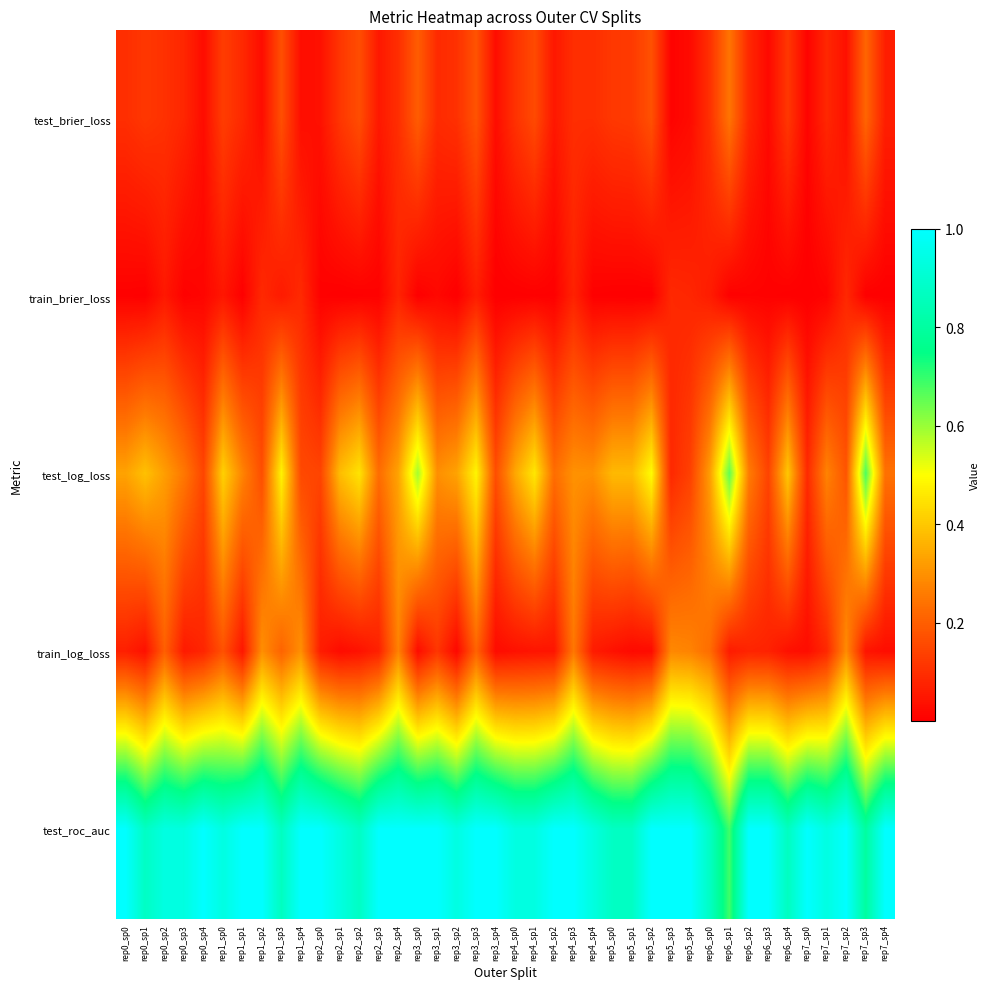

Reading right to left, list all the values displayed in this chart.

test_brier_loss: rep7_sp4=0.1	rep7_sp3=0.2	rep7_sp2=0.0	rep7_sp1=0.1	rep7_sp0=0.0	rep6_sp4=0.1	rep6_sp3=0.0	rep6_sp2=0.1	rep6_sp1=0.2	rep6_sp0=0.1	rep5_sp4=0.0	rep5_sp3=0.0	rep5_sp2=0.2	rep5_sp1=0.1	rep5_sp0=0.1	rep4_sp4=0.1	rep4_sp3=0.1	rep4_sp2=0.1	rep4_sp1=0.2	rep4_sp0=0.1	rep3_sp4=0.0	rep3_sp3=0.2	rep3_sp2=0.1	rep3_sp1=0.1	rep3_sp0=0.2	rep2_sp4=0.1	rep2_sp3=0.1	rep2_sp2=0.2	rep2_sp1=0.1	rep2_sp0=0.0	rep1_sp4=0.0	rep1_sp3=0.2	rep1_sp2=0.0	rep1_sp1=0.1	rep1_sp0=0.1	rep0_sp4=0.0	rep0_sp3=0.1	rep0_sp2=0.1	rep0_sp1=0.1	rep0_sp0=0.1
train_brier_loss: rep7_sp4=0.0	rep7_sp3=0.0	rep7_sp2=0.1	rep7_sp1=0.0	rep7_sp0=0.0	rep6_sp4=0.0	rep6_sp3=0.0	rep6_sp2=0.0	rep6_sp1=0.0	rep6_sp0=0.1	rep5_sp4=0.1	rep5_sp3=0.1	rep5_sp2=0.0	rep5_sp1=0.0	rep5_sp0=0.0	rep4_sp4=0.0	rep4_sp3=0.1	rep4_sp2=0.0	rep4_sp1=0.0	rep4_sp0=0.0	rep3_sp4=0.0	rep3_sp3=0.1	rep3_sp2=0.0	rep3_sp1=0.0	rep3_sp0=0.0	rep2_sp4=0.1	rep2_sp3=0.0	rep2_sp2=0.0	rep2_sp1=0.0	rep2_sp0=0.0	rep1_sp4=0.1	rep1_sp3=0.1	rep1_sp2=0.1	rep1_sp1=0.0	rep1_sp0=0.0	rep0_sp4=0.0	rep0_sp3=0.0	rep0_sp2=0.1	rep0_sp1=0.0	rep0_sp0=0.0
test_log_loss: rep7_sp4=0.2	rep7_sp3=0.7	rep7_sp2=0.2	rep7_sp1=0.3	rep7_sp0=0.1	rep6_sp4=0.4	rep6_sp3=0.1	rep6_sp2=0.3	rep6_sp1=0.7	rep6_sp0=0.3	rep5_sp4=0.1	rep5_sp3=0.1	rep5_sp2=0.5	rep5_sp1=0.4	rep5_sp0=0.4	rep4_sp4=0.3	rep4_sp3=0.3	rep4_sp2=0.2	rep4_sp1=0.5	rep4_sp0=0.3	rep3_sp4=0.2	rep3_sp3=0.5	rep3_sp2=0.3	rep3_sp1=0.3	rep3_sp0=0.6	rep2_sp4=0.3	rep2_sp3=0.2	rep2_sp2=0.5	rep2_sp1=0.4	rep2_sp0=0.1	rep1_sp4=0.2	rep1_sp3=0.5	rep1_sp2=0.2	rep1_sp1=0.3	rep1_sp0=0.4	rep0_sp4=0.1	rep0_sp3=0.3	rep0_sp2=0.3	rep0_sp1=0.4	rep0_sp0=0.3
train_log_loss: rep7_sp4=0.0	rep7_sp3=0.0	rep7_sp2=0.3	rep7_sp1=0.1	rep7_sp0=0.0	rep6_sp4=0.0	rep6_sp3=0.1	rep6_sp2=0.1	rep6_sp1=0.1	rep6_sp0=0.2	rep5_sp4=0.3	rep5_sp3=0.3	rep5_sp2=0.0	rep5_sp1=0.0	rep5_sp0=0.0	rep4_sp4=0.1	rep4_sp3=0.3	rep4_sp2=0.0	rep4_sp1=0.0	rep4_sp0=0.0	rep3_sp4=0.0	rep3_sp3=0.2	rep3_sp2=0.0	rep3_sp1=0.1	rep3_sp0=0.0	rep2_sp4=0.3	rep2_sp3=0.1	rep2_sp2=0.0	rep2_sp1=0.0	rep2_sp0=0.1	rep1_sp4=0.3	rep1_sp3=0.2	rep1_sp2=0.3	rep1_sp1=0.1	rep1_sp0=0.2	rep0_sp4=0.1	rep0_sp3=0.1	rep0_sp2=0.2	rep0_sp1=0.0	rep0_sp0=0.1
test_roc_auc: rep7_sp4=1.0	rep7_sp3=0.8	rep7_sp2=1.0	rep7_sp1=0.9	rep7_sp0=1.0	rep6_sp4=0.9	rep6_sp3=1.0	rep6_sp2=1.0	rep6_sp1=0.7	rep6_sp0=0.9	rep5_sp4=1.0	rep5_sp3=1.0	rep5_sp2=1.0	rep5_sp1=0.9	rep5_sp0=0.9	rep4_sp4=0.9	rep4_sp3=1.0	rep4_sp2=1.0	rep4_sp1=0.9	rep4_sp0=0.9	rep3_sp4=1.0	rep3_sp3=1.0	rep3_sp2=0.9	rep3_sp1=1.0	rep3_sp0=1.0	rep2_sp4=1.0	rep2_sp3=1.0	rep2_sp2=0.9	rep2_sp1=0.9	rep2_sp0=1.0	rep1_sp4=1.0	rep1_sp3=0.9	rep1_sp2=1.0	rep1_sp1=1.0	rep1_sp0=0.9	rep0_sp4=1.0	rep0_sp3=0.9	rep0_sp2=0.9	rep0_sp1=0.9	rep0_sp0=1.0